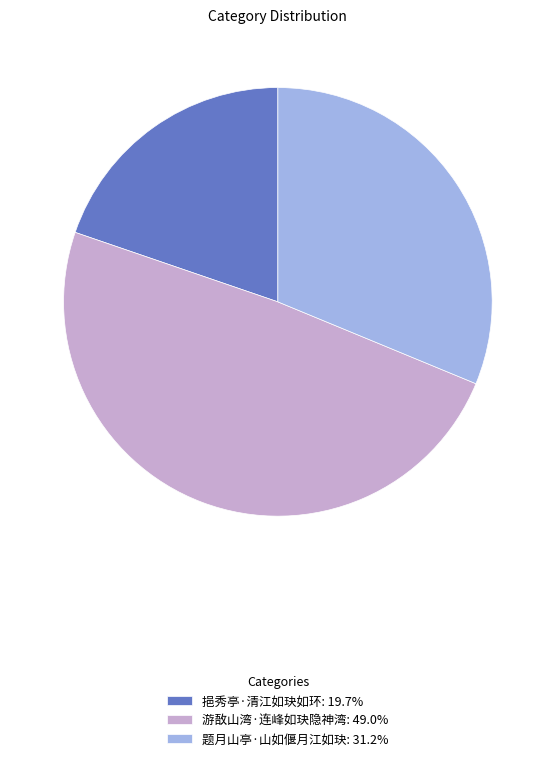

Count the number of slices in the pie.

3